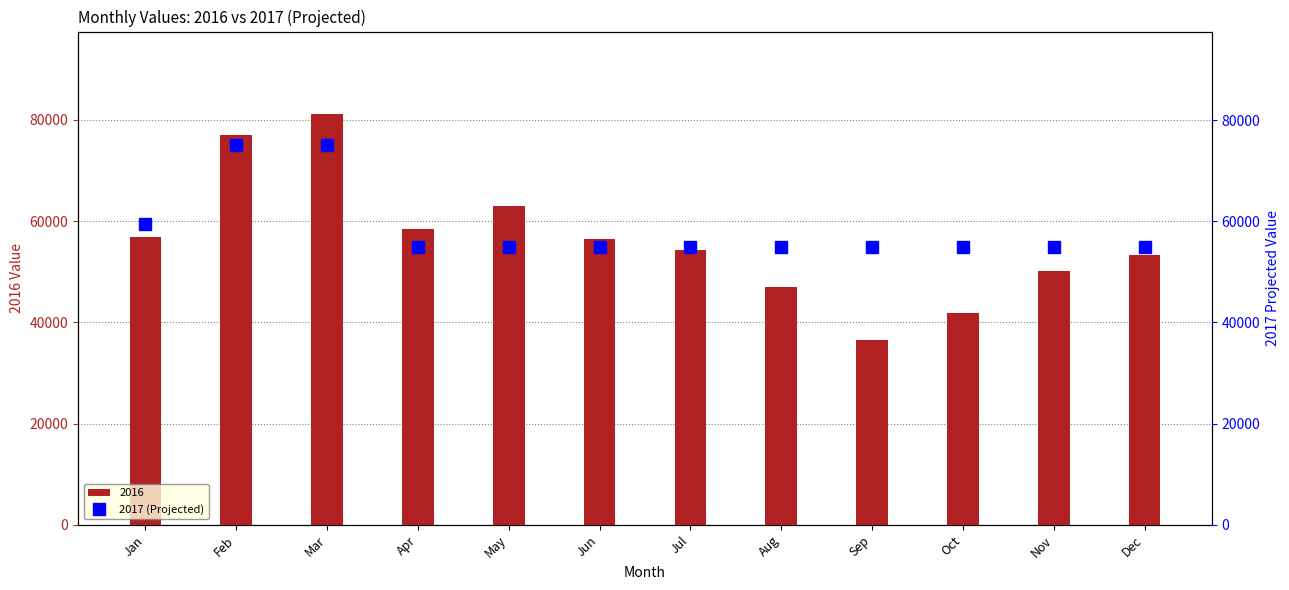

At which label does 2016 reach its minimum?

Sep